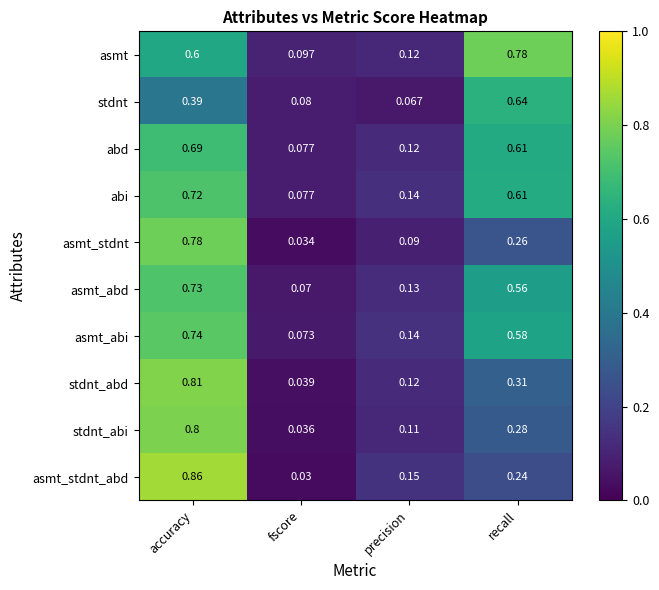

Which label corresponds to the largest value in the chart?

accuracy